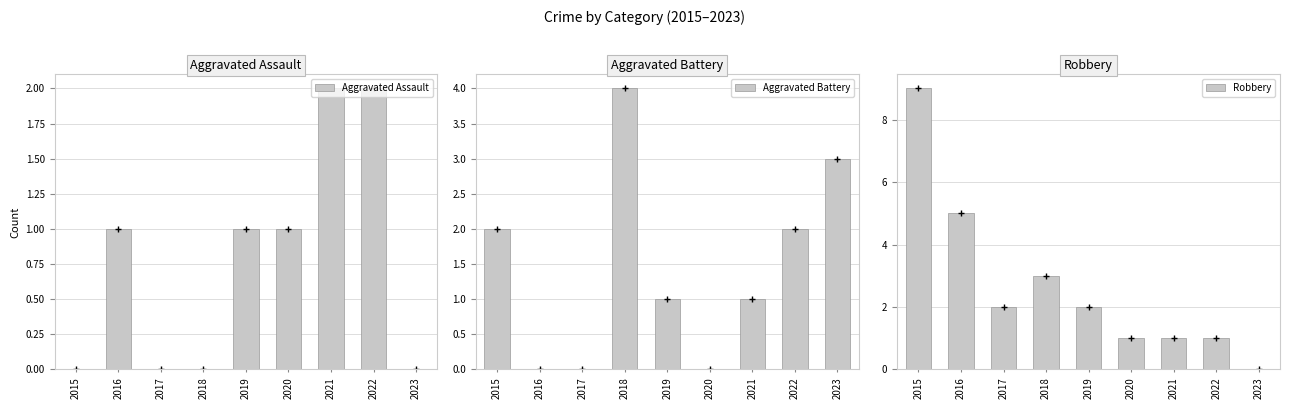

At which label does Robbery reach its peak?

2015